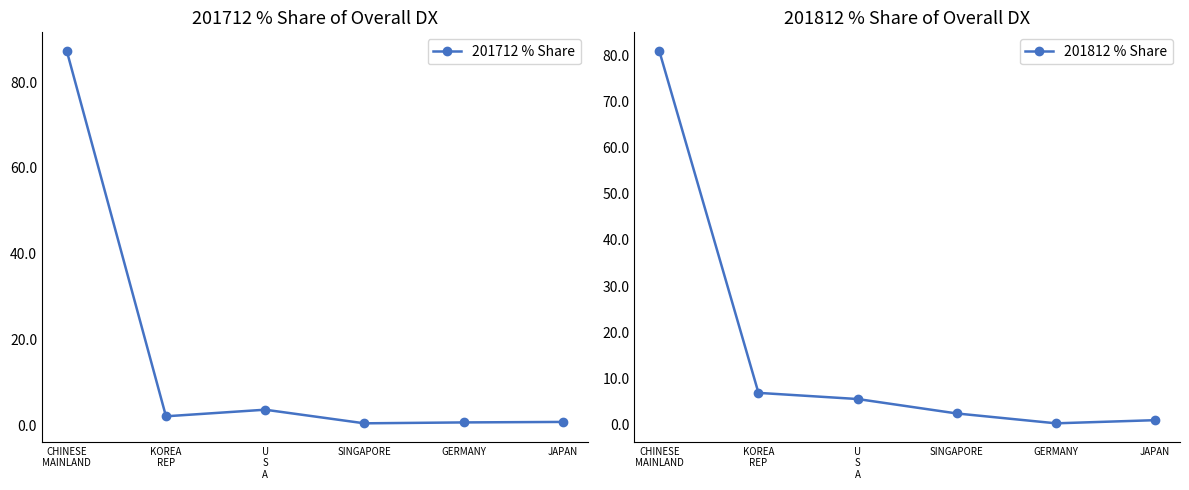

What is the smallest value displayed?

0.2